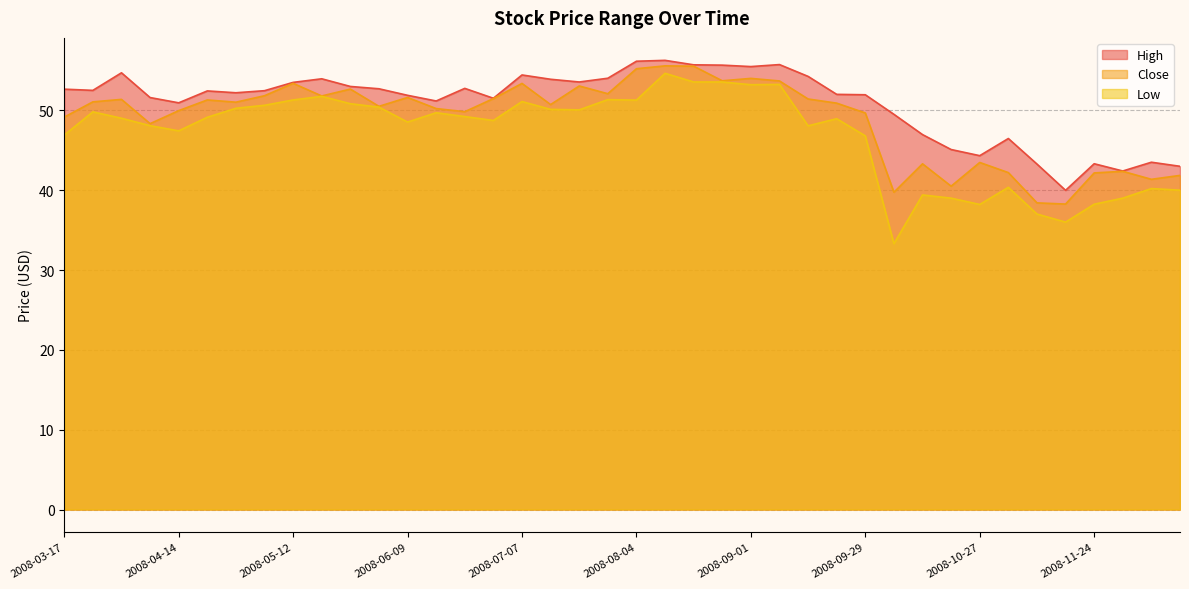

How many values in the Low series are below 49?

19